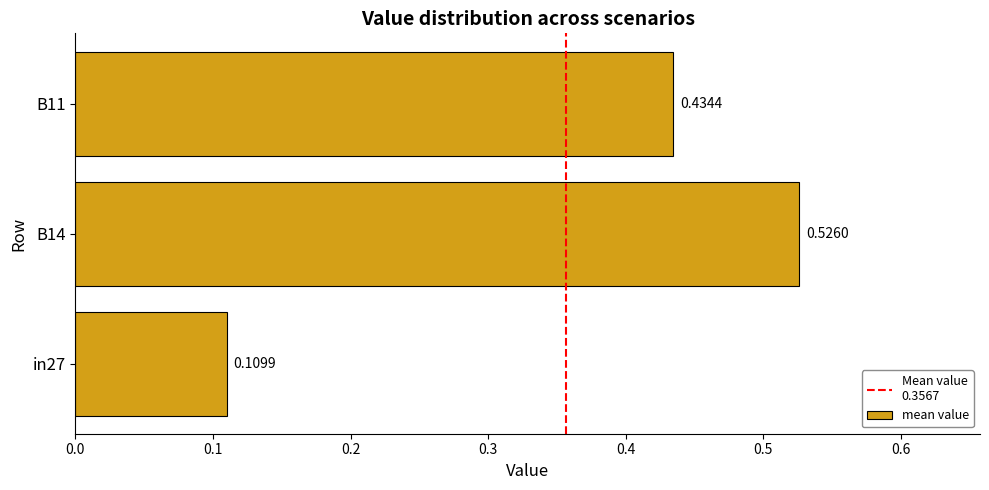

List the labels in order of value, smallest first.

in27, B11, B14